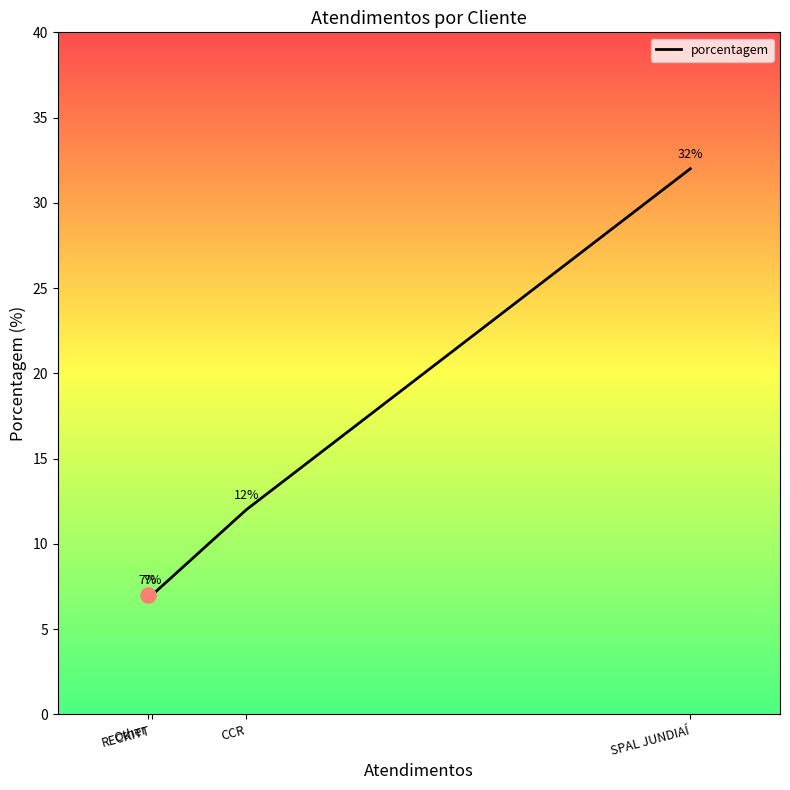

What is the minimum value shown in the chart?

7